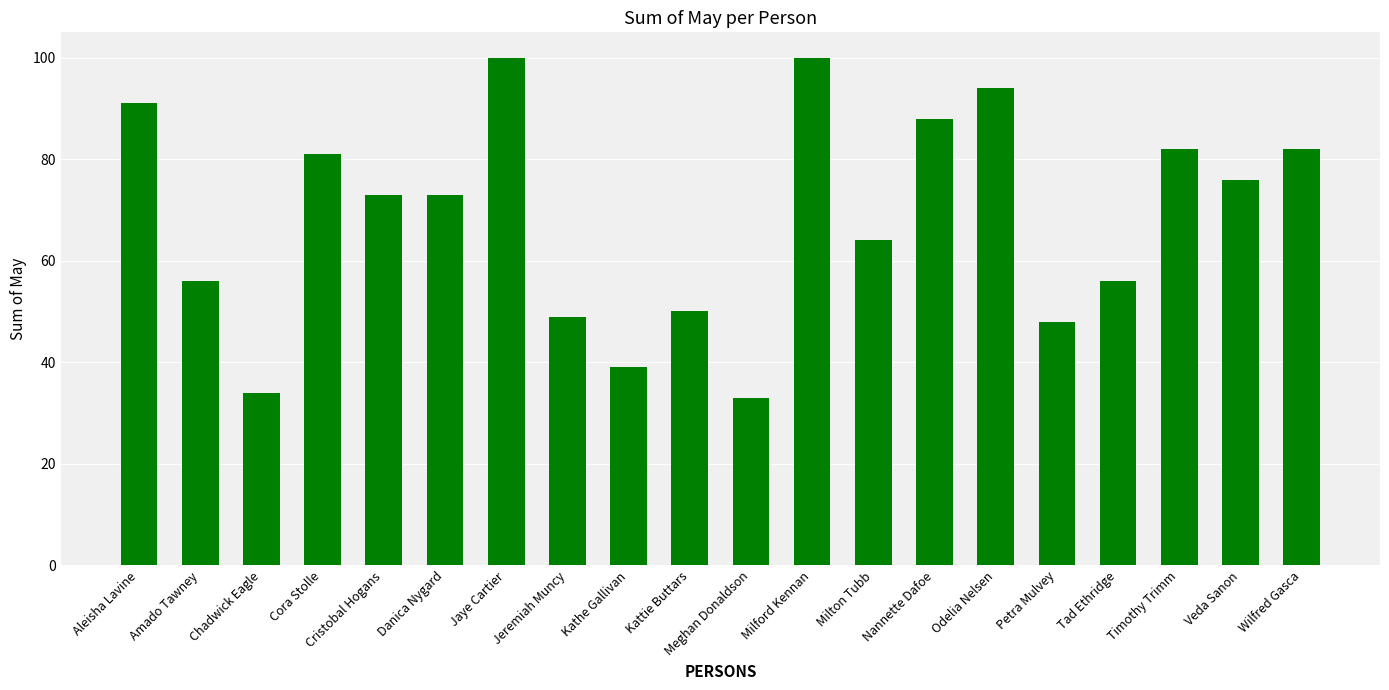

Reading left to right, extract all data points from this chart.

Aleisha Lavine=91	Amado Tawney=56	Chadwick Eagle=34	Cora Stolle=81	Cristobal Hogans=73	Danica Nygard=73	Jaye Cartier=100	Jeremiah Muncy=49	Kathe Gallivan=39	Kattie Buttars=50	Meghan Donaldson=33	Milford Kennan=100	Milton Tubb=64	Nannette Dafoe=88	Odelia Nelsen=94	Petra Mulvey=48	Tad Ethridge=56	Timothy Trimm=82	Veda Sanon=76	Wilfred Gasca=82